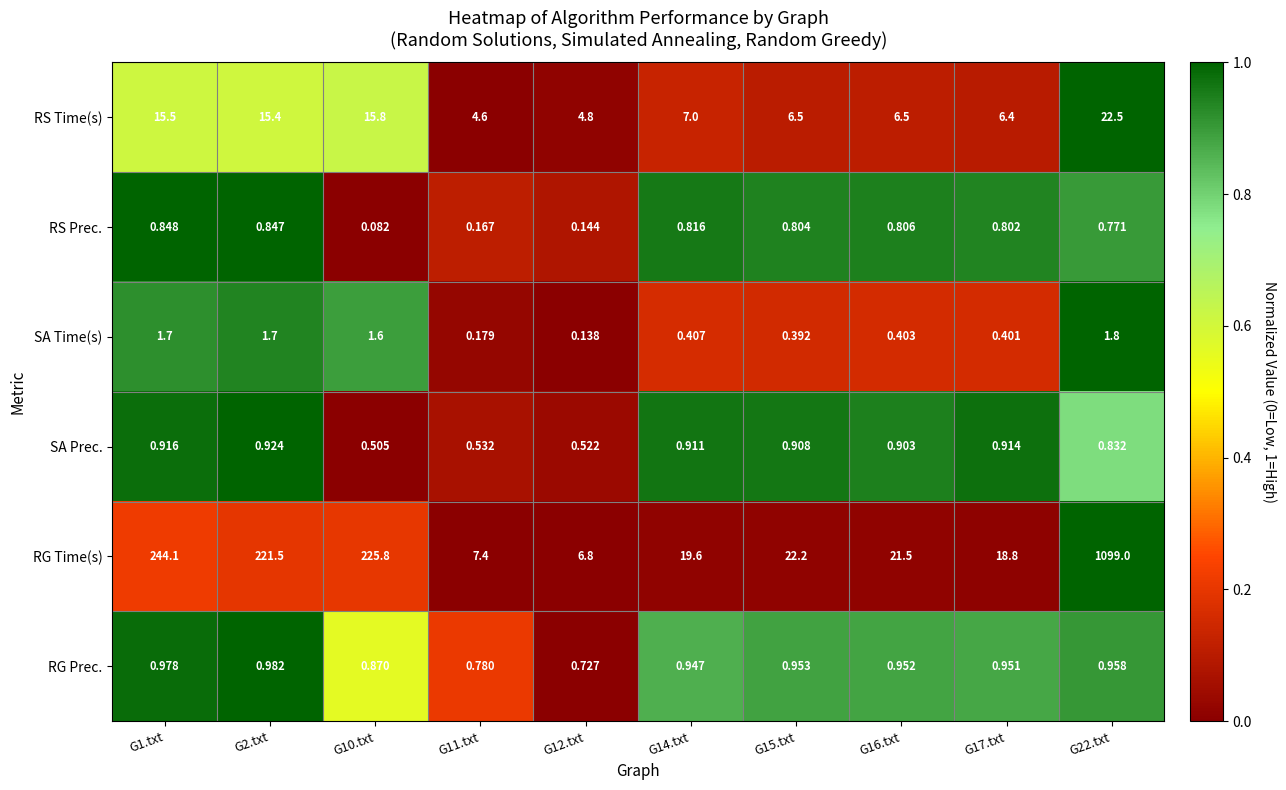

List the series in order of their peak value, lowest first.

RS Prec., SA Prec., RG Prec., SA Time(s), RS Time(s), RG Time(s)